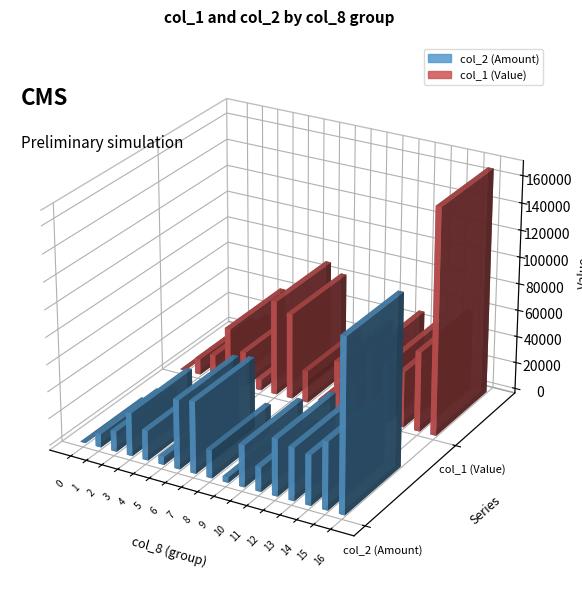

The col_1 (Value) series shows 25960 at 4. True or false?

True